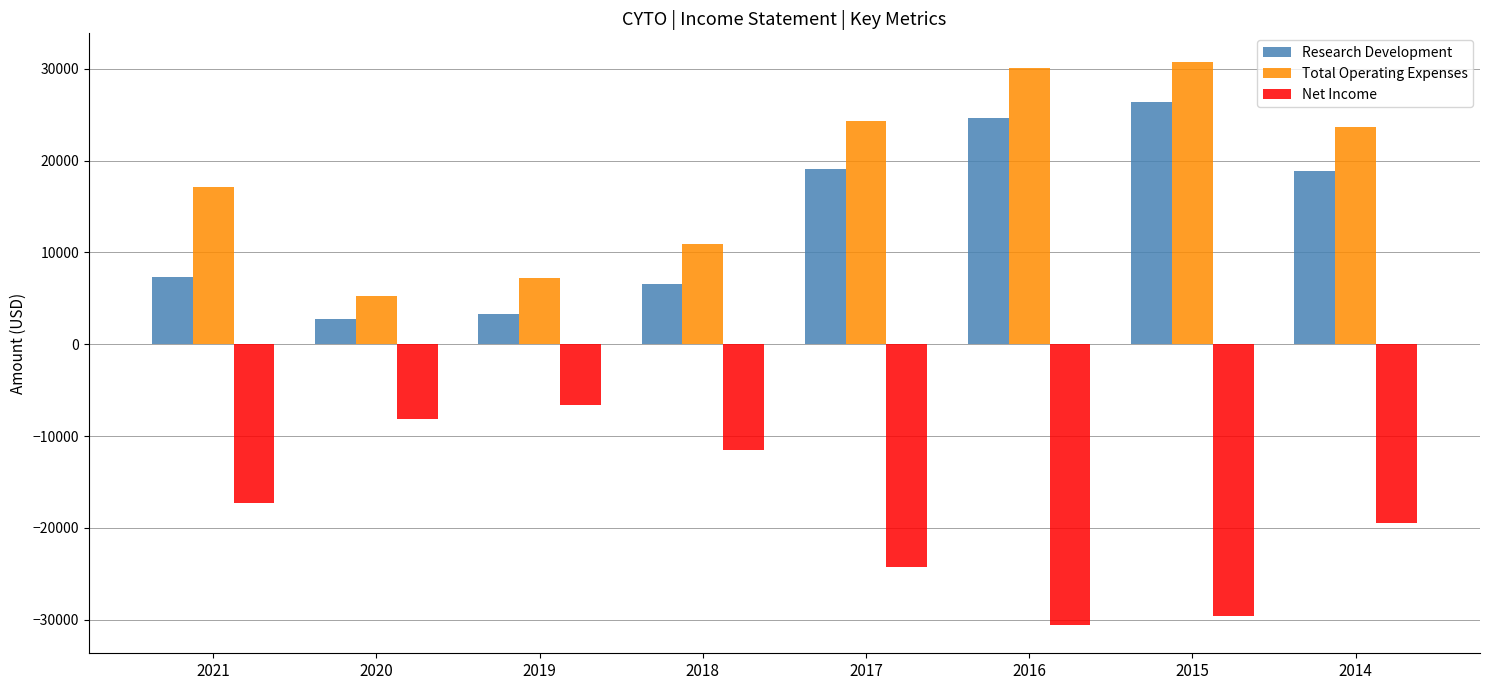

What is the difference between the Net Income values at 2015 and 2018?

18100